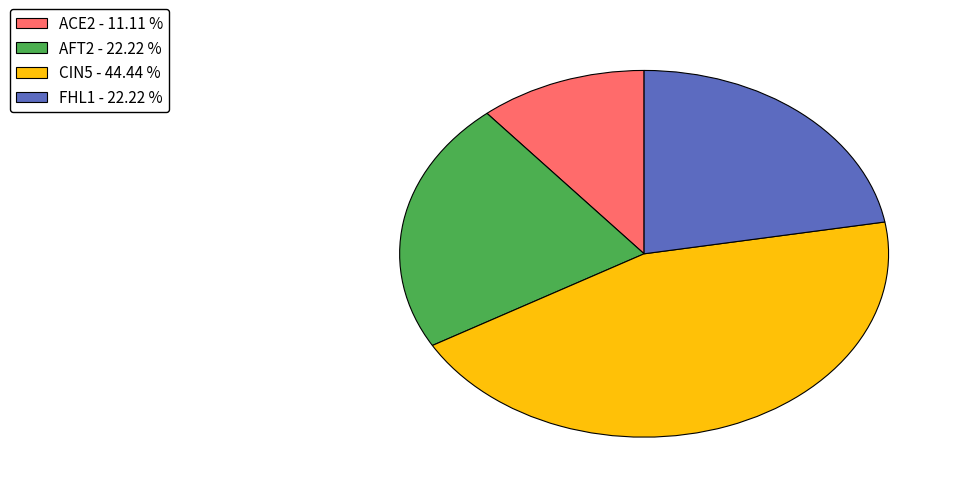

Between FHL1 - 22.22 % and CIN5 - 44.44 %, which is larger?

CIN5 - 44.44 %